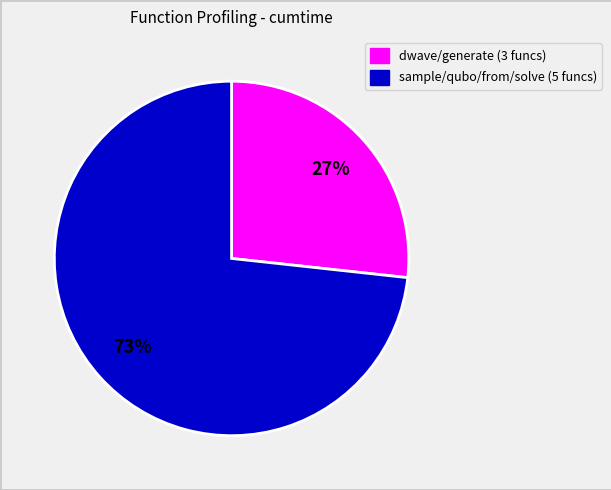

To the nearest percent, what is the average slice percentage?

50%